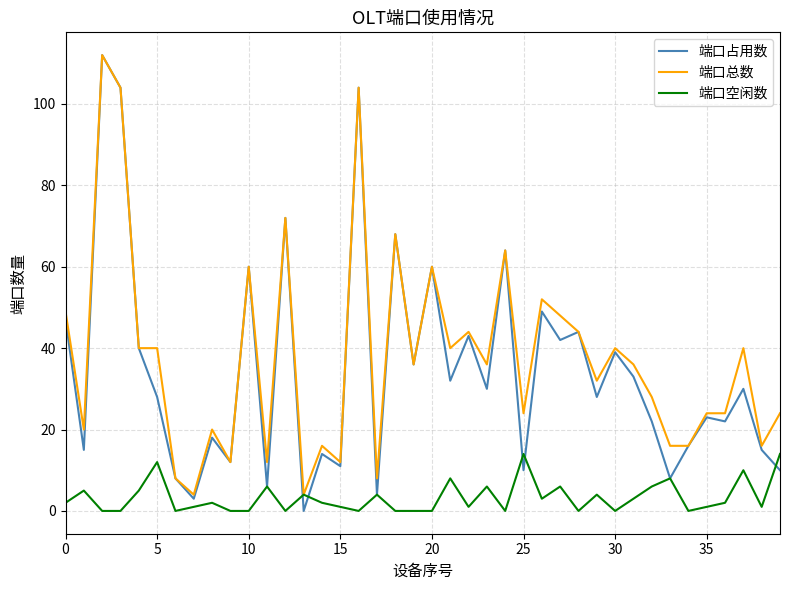

What is the highest value of the 端口占用数 series?

112